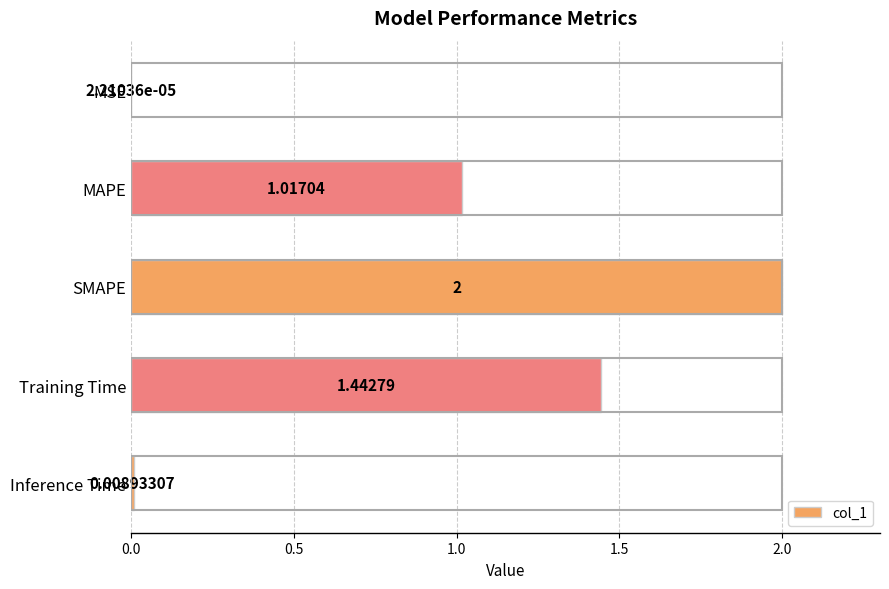

Where is the data nearest to the value 1?

MAPE